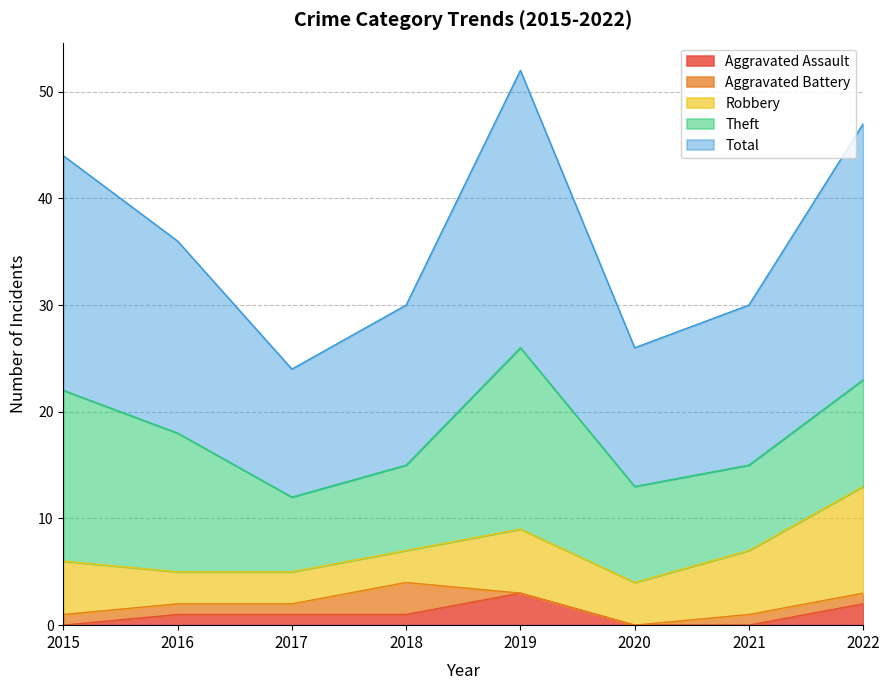

At which label is Theft closest to 12?

2016